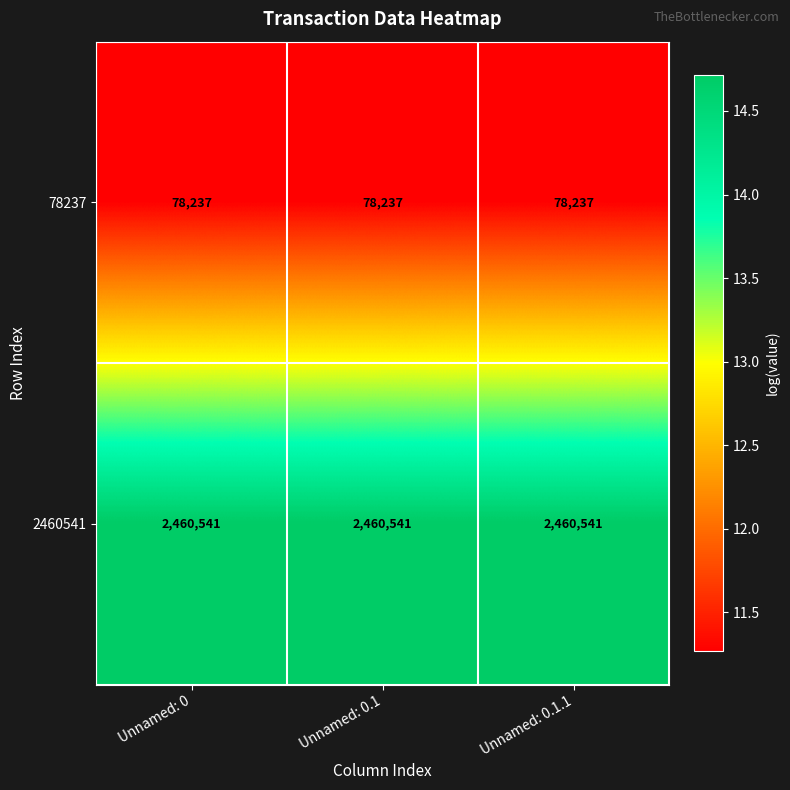

What is the spread (max minus min) of values at Unnamed: 0.1?

2382304